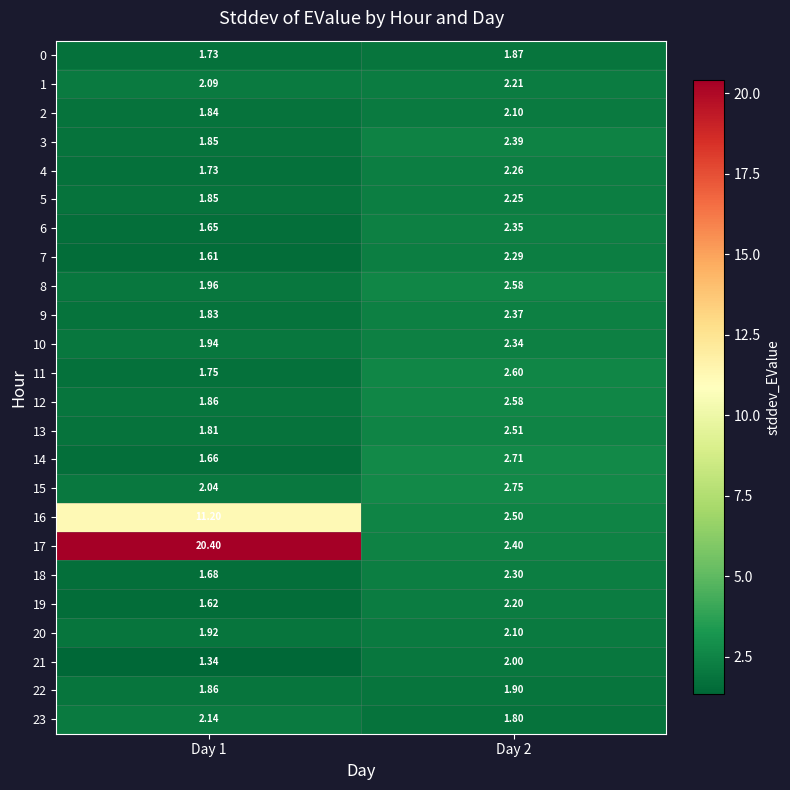

Is the value of 14 at Day 2 greater than the value of 19 at Day 1?

Yes